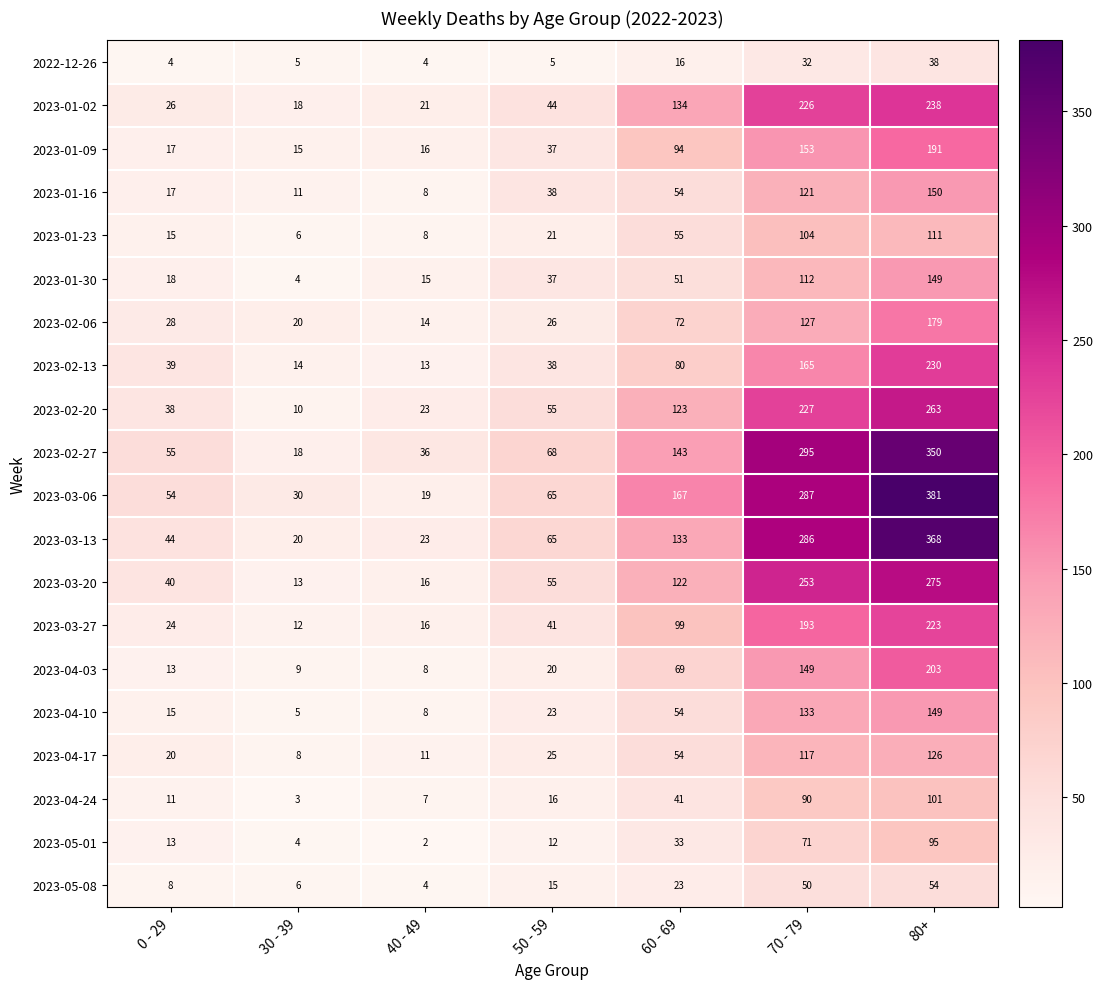

At which category does the chart reach its minimum across all series?

40 - 49